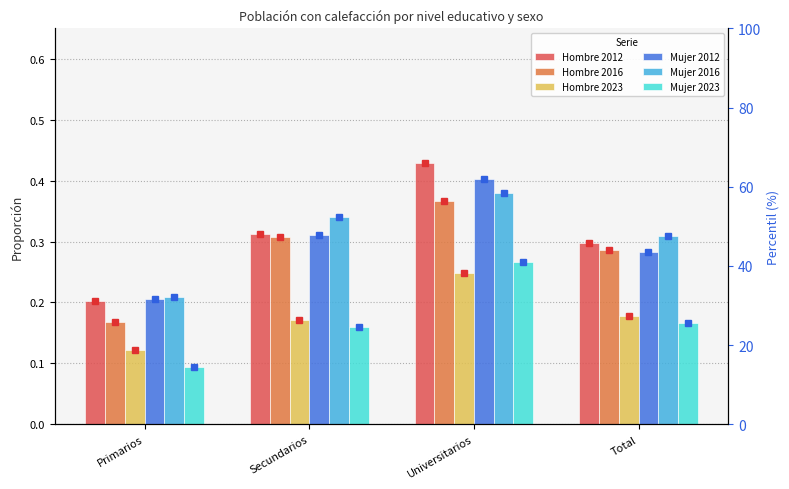

What is the difference between the Hombre 2023 values at Total and Primarios?

0.1